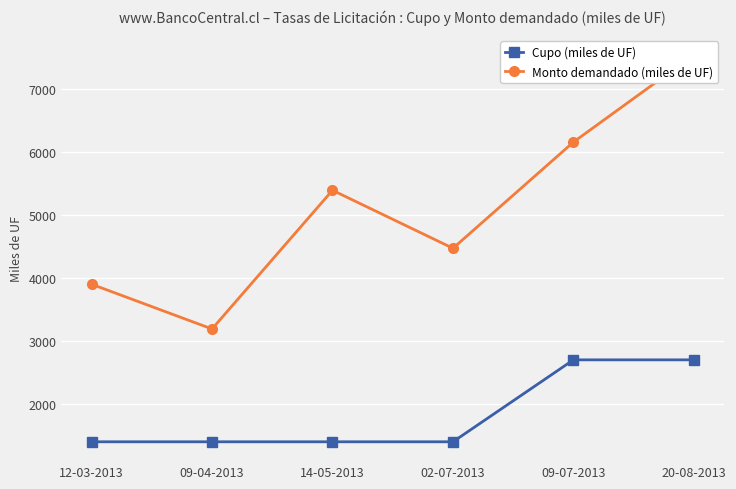

True or false: Cupo (miles de UF) and Monto demandado (miles de UF) intersect in this chart.

False